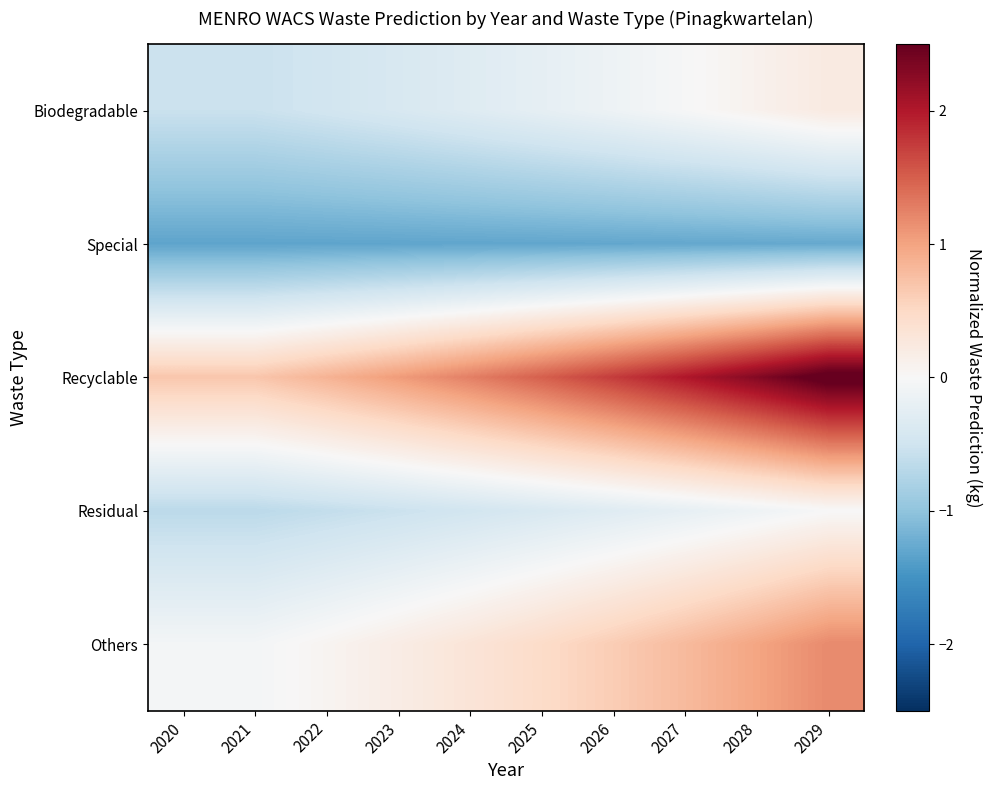

At how many categories does at least one series exceed 0?

10